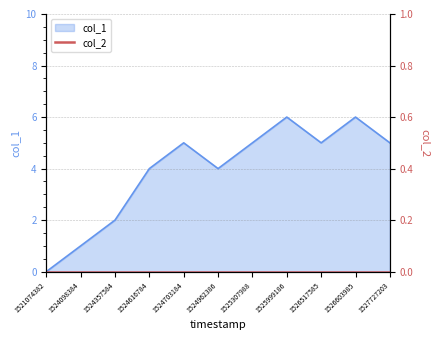

Which has a higher value, 1527727203 or 1524962386?

1527727203